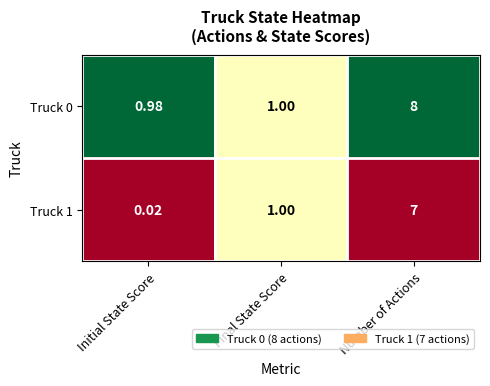

Which category has the highest value across all series?

Number of Actions